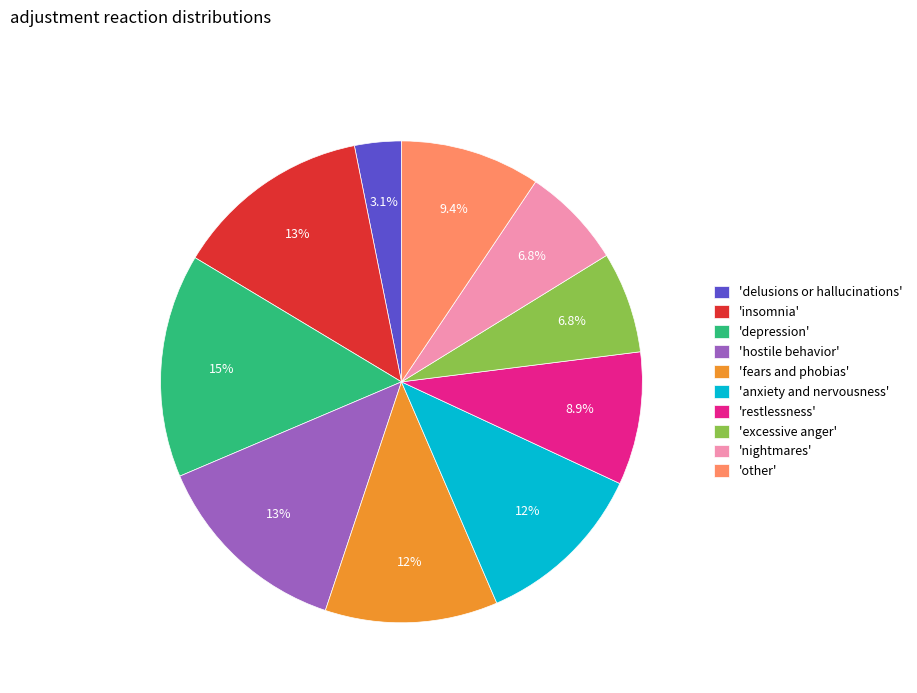

Which has a higher value, 'anxiety and nervousness' or 'restlessness'?

'anxiety and nervousness'